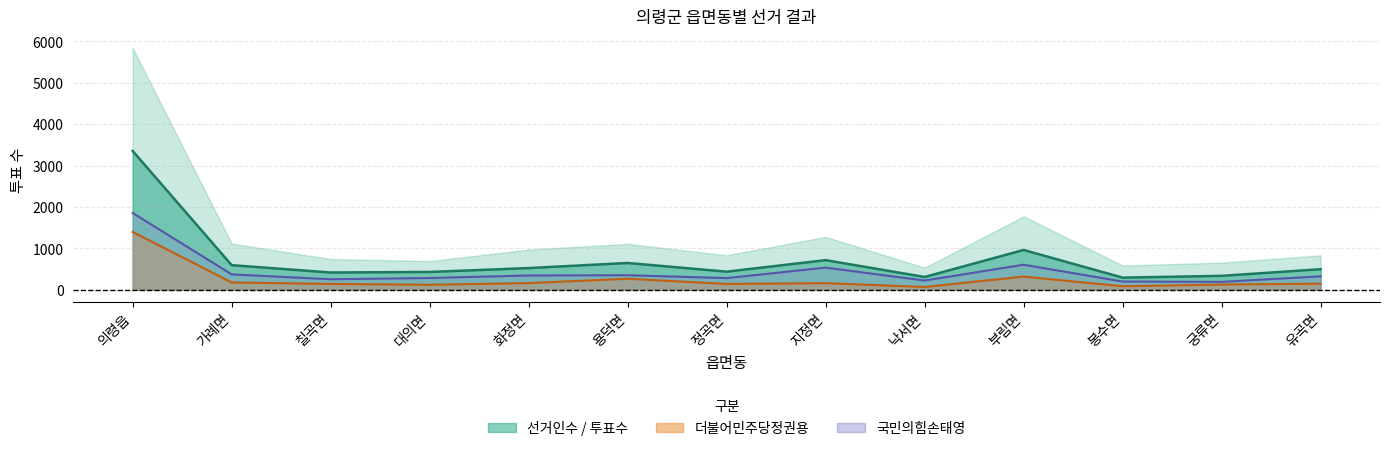

Which series has the widest spread of values?

선거인수